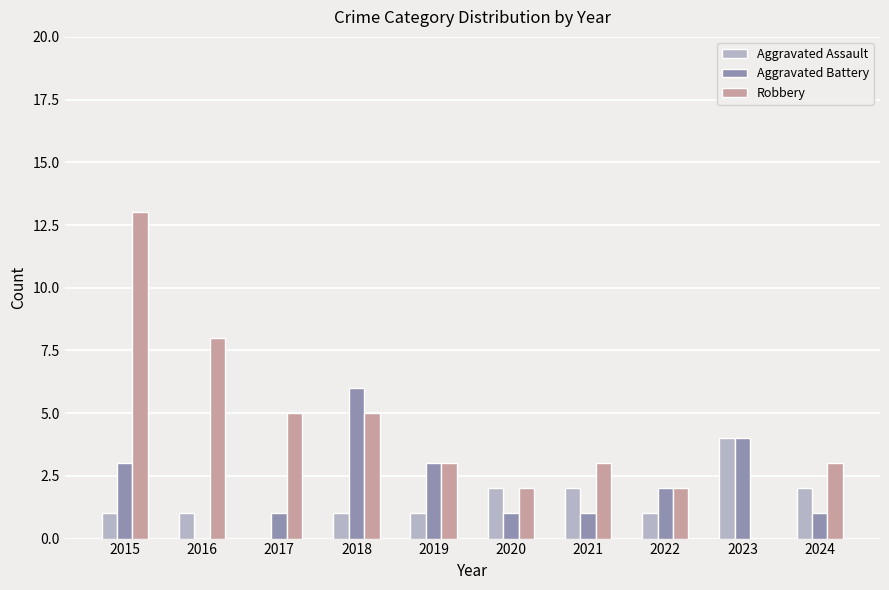

What is the sum of the Robbery values at 2017 and 2022?

7